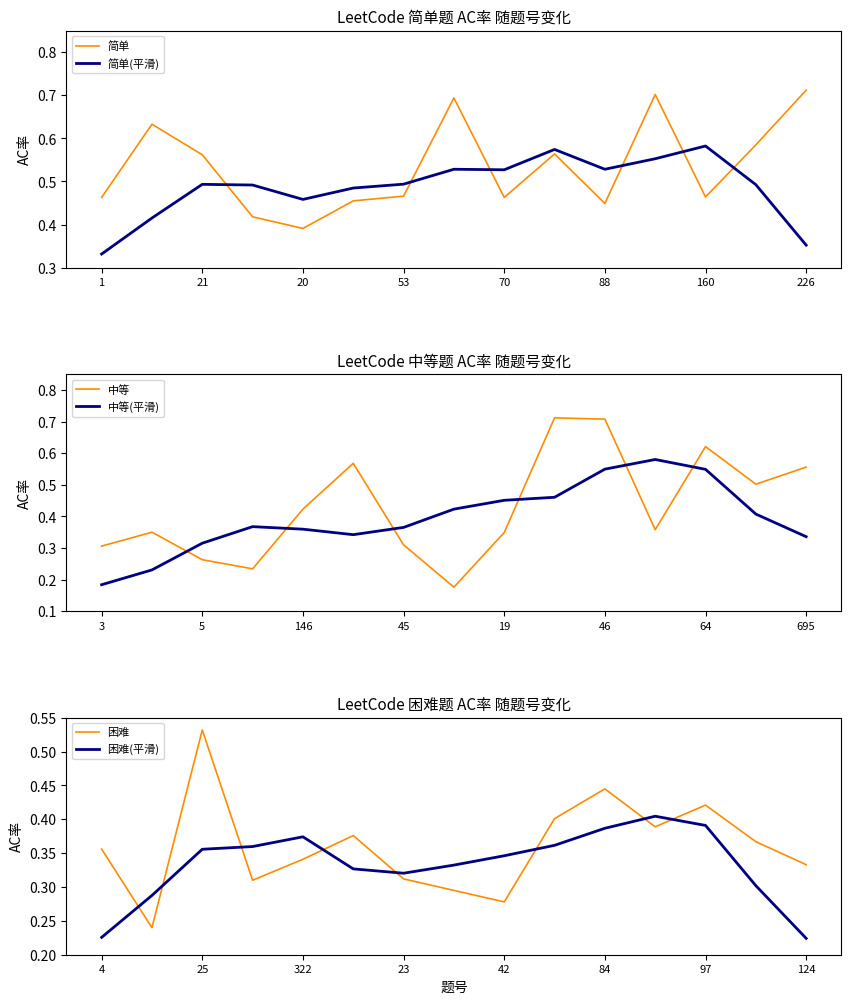

Does the chart display data point markers on the line(s)?

No